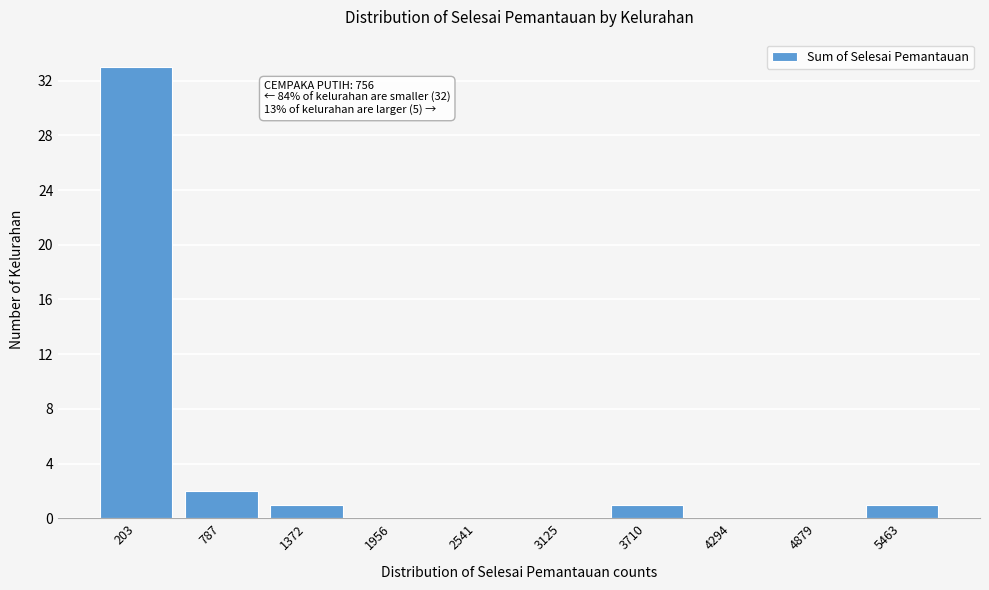

Reading left to right, what are all the values shown in this chart?

203=33	787=2	1372=1	1956=0	2541=0	3125=0	3710=1	4294=0	4879=0	5463=1